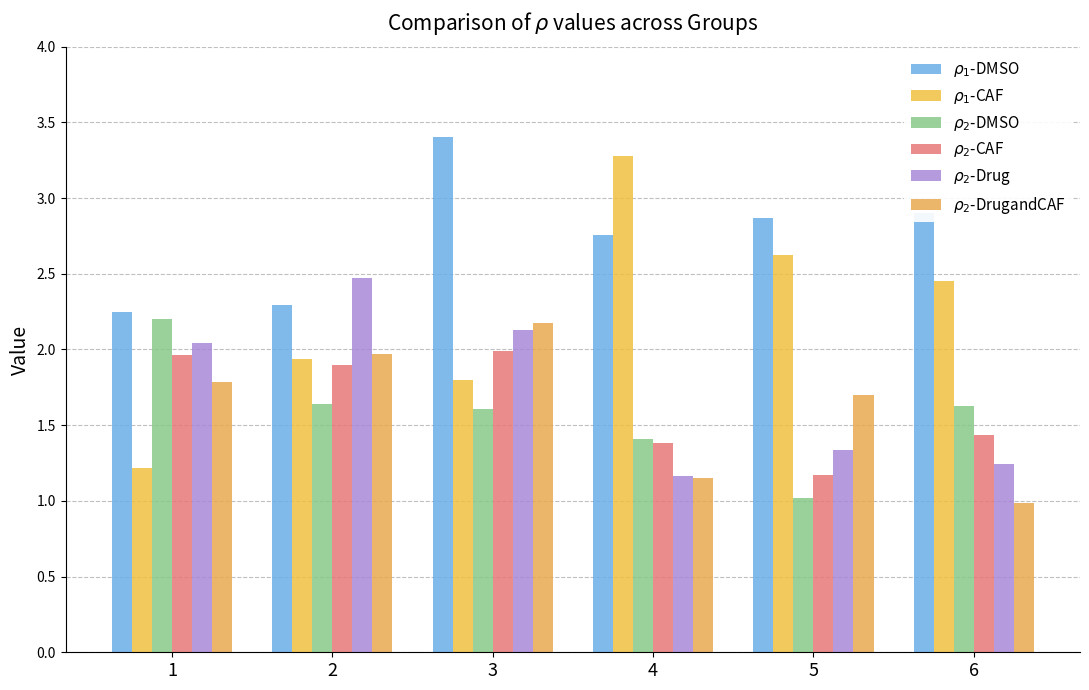

Which category has the lowest value in the $\rho_2$-DMSO series?

5